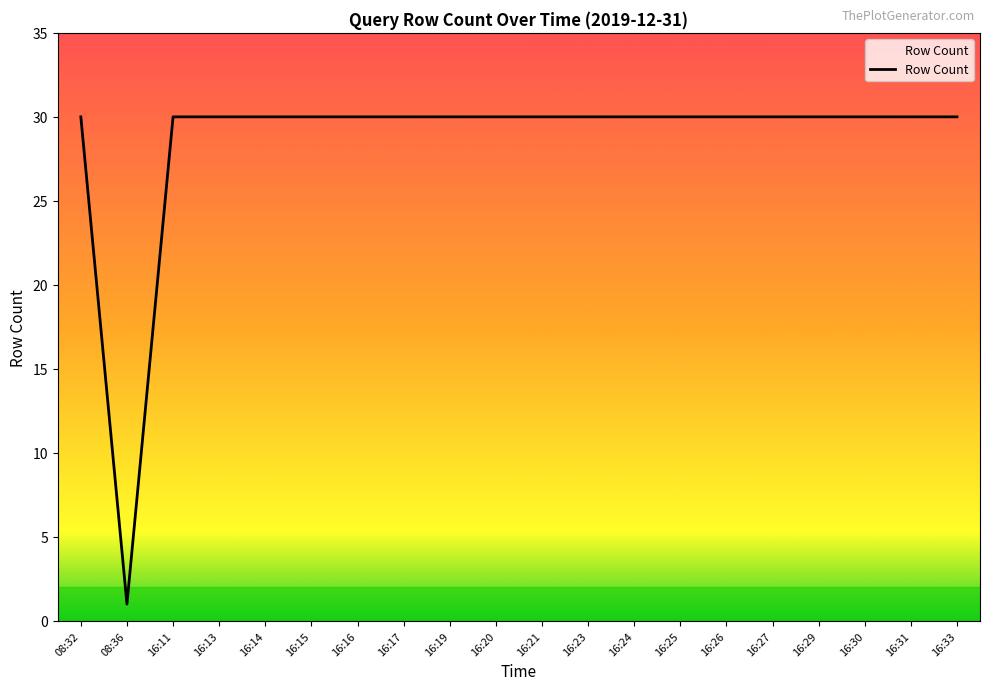

Reading left to right, extract all data points from this chart.

08:32=30	08:36=1	16:11=30	16:13=30	16:14=30	16:15=30	16:16=30	16:17=30	16:19=30	16:20=30	16:21=30	16:23=30	16:24=30	16:25=30	16:26=30	16:27=30	16:29=30	16:30=30	16:31=30	16:33=30